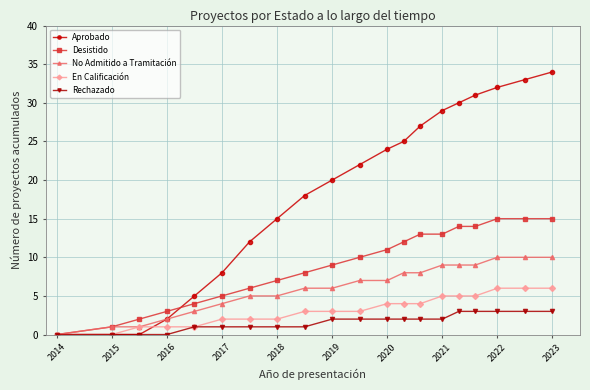

Does the chart display data point markers on the line(s)?

Yes